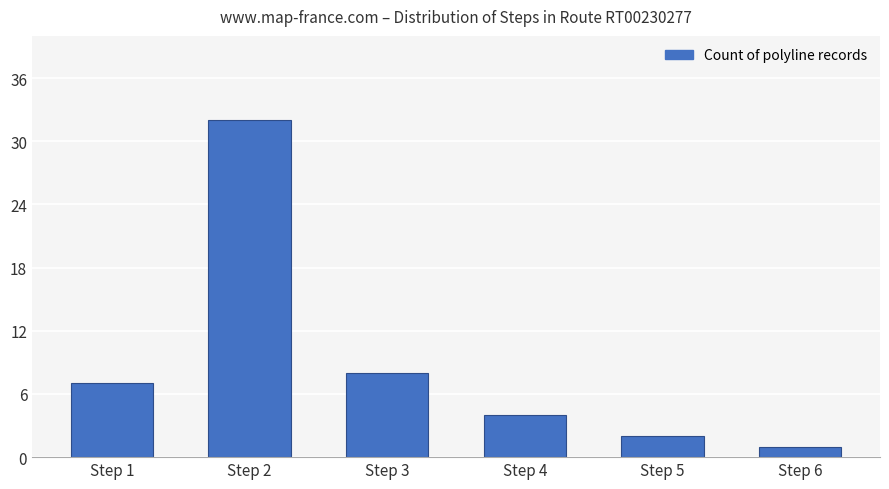

What is the maximum value shown in the chart?

32